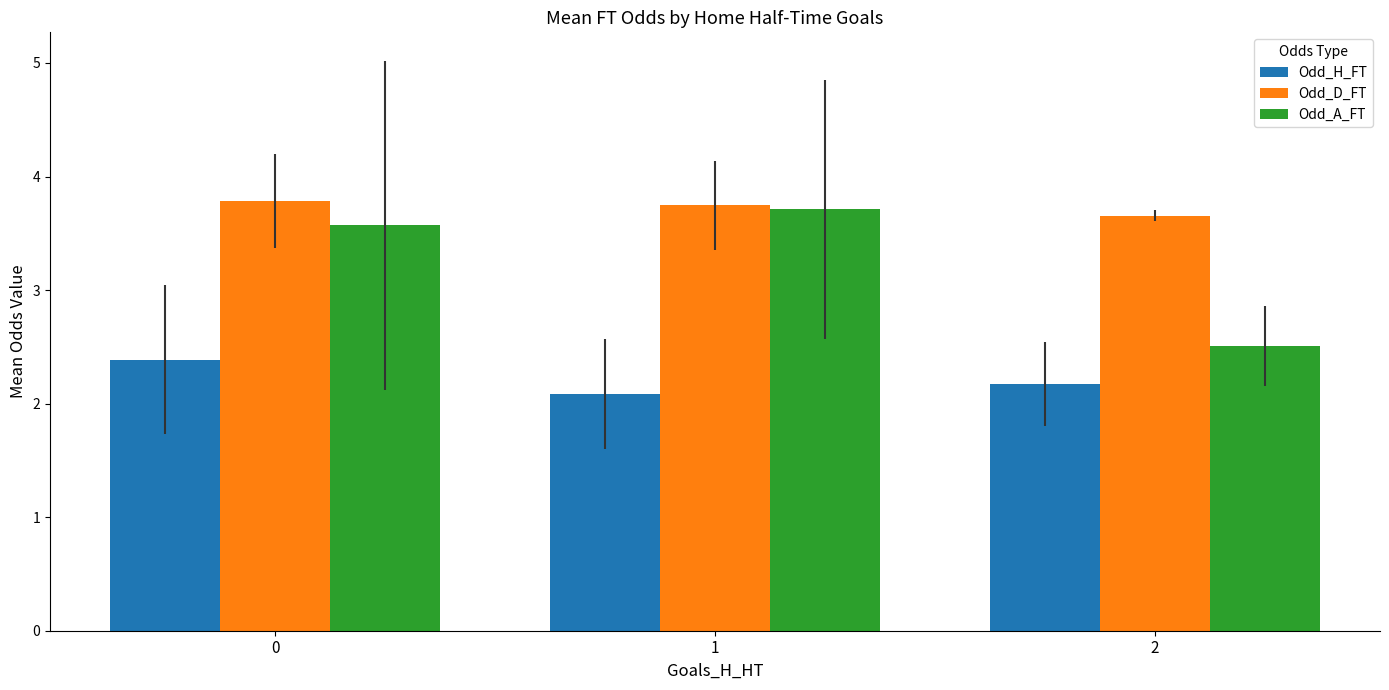

Between 1 and 2, which series saw the biggest shift?

Odd_A_FT